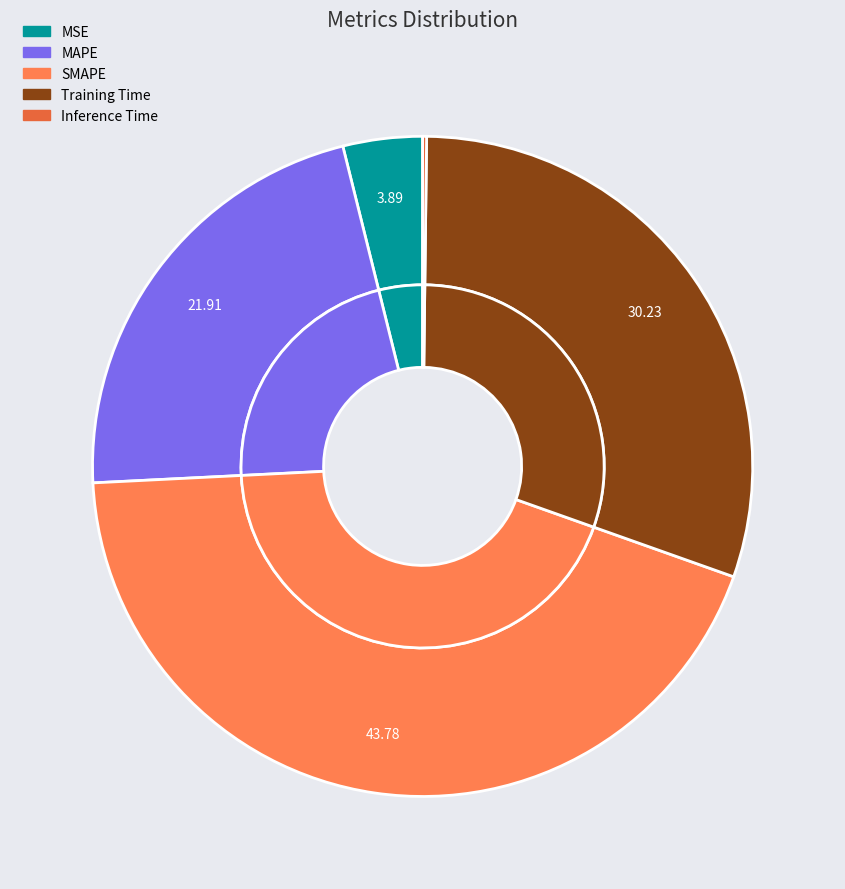

The MSE slice represents 4% of the pie. True or false?

True